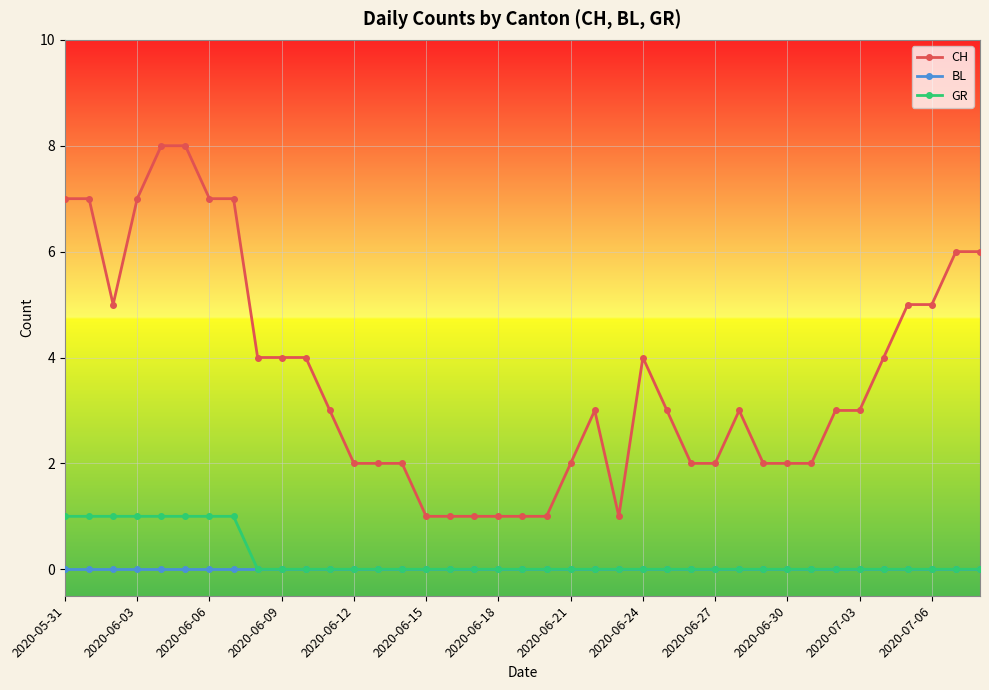

What are all the series names shown in the legend?

CH, BL, GR